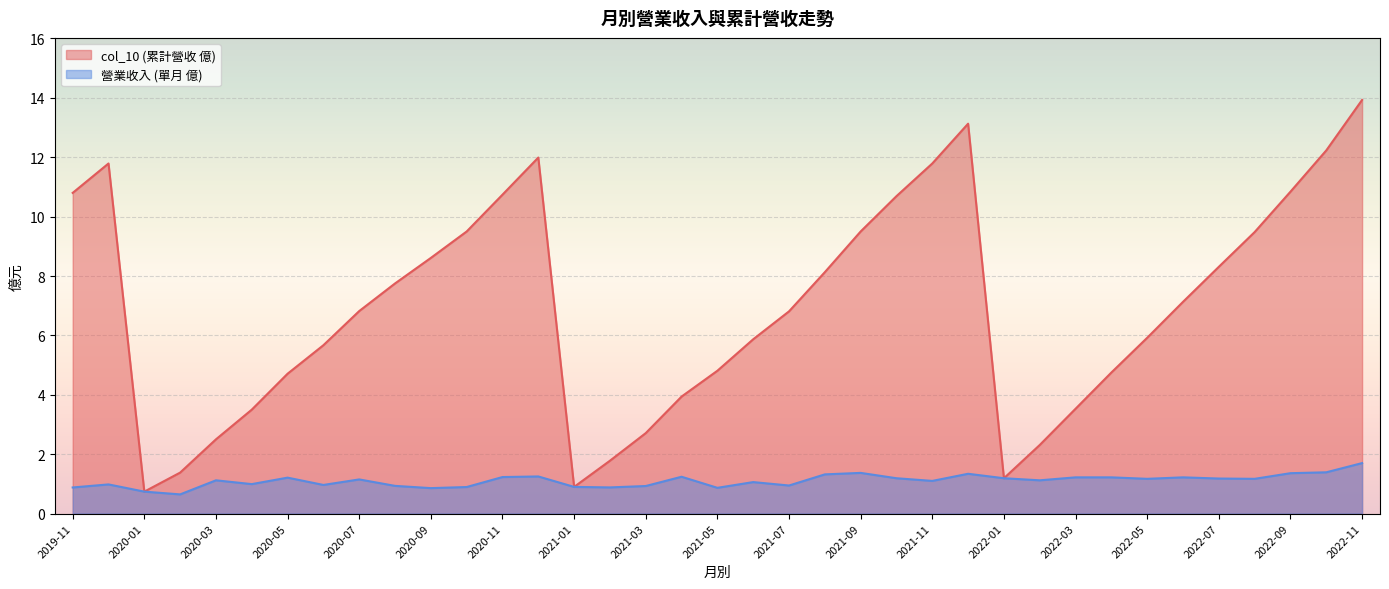

True or false: col_10 and 營業收入 cross at least once.

False